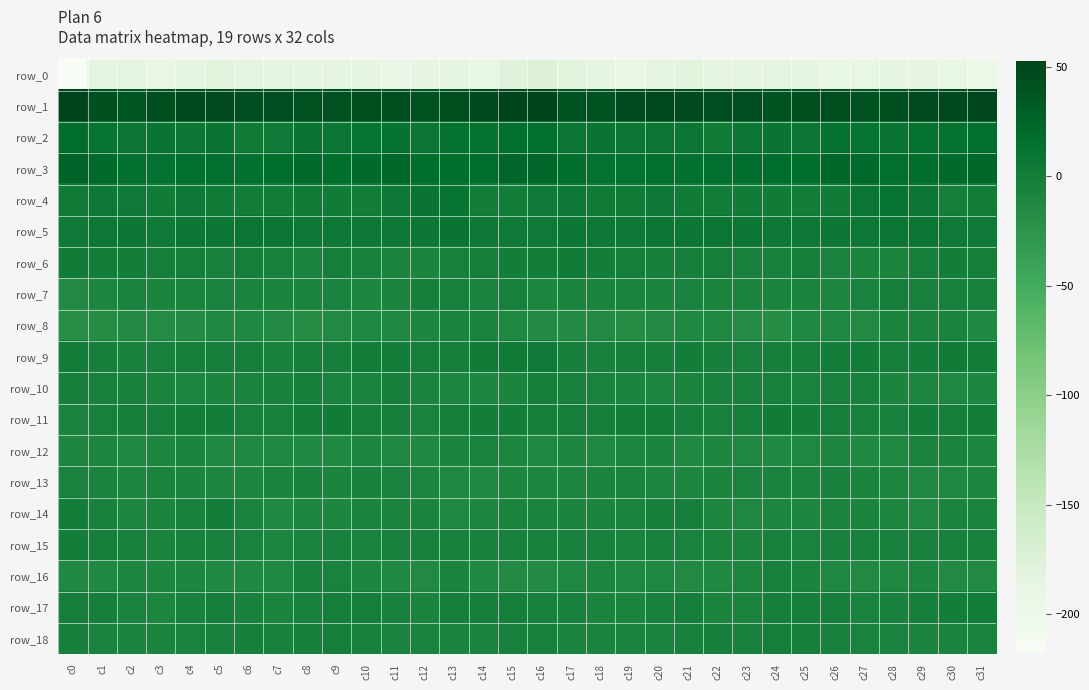

Is it true that row_9 equals -0.9 at c19?

False